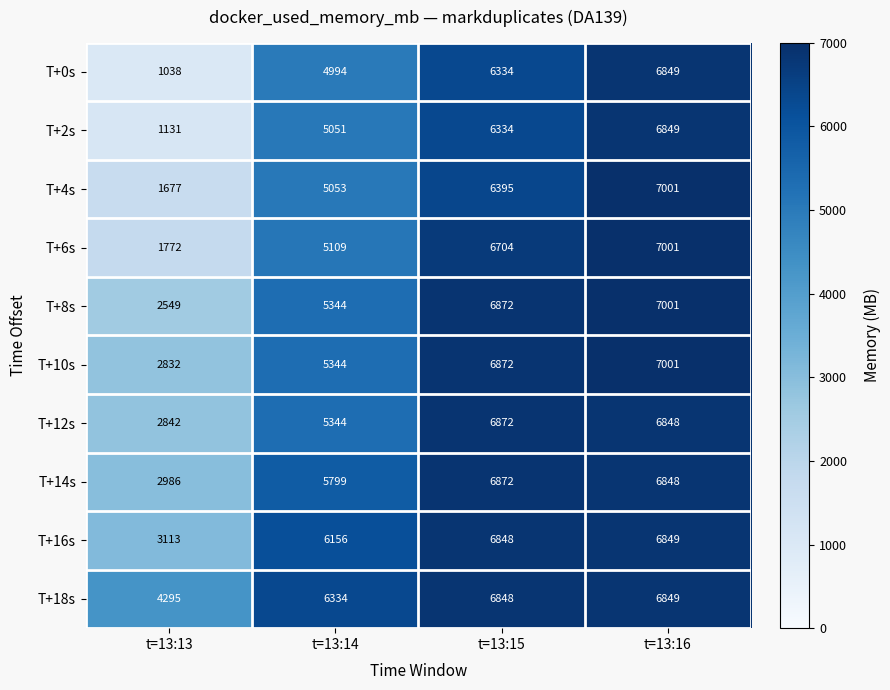

List the labels in order of T+14s value, smallest first.

t=13:13, t=13:14, t=13:16, t=13:15